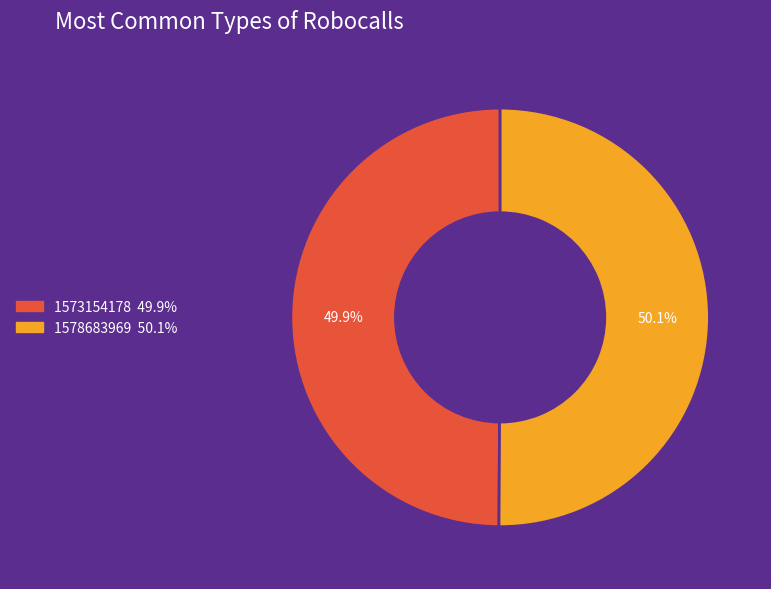

To the nearest percent, what is the difference between the largest and smallest slice percentages?

0%